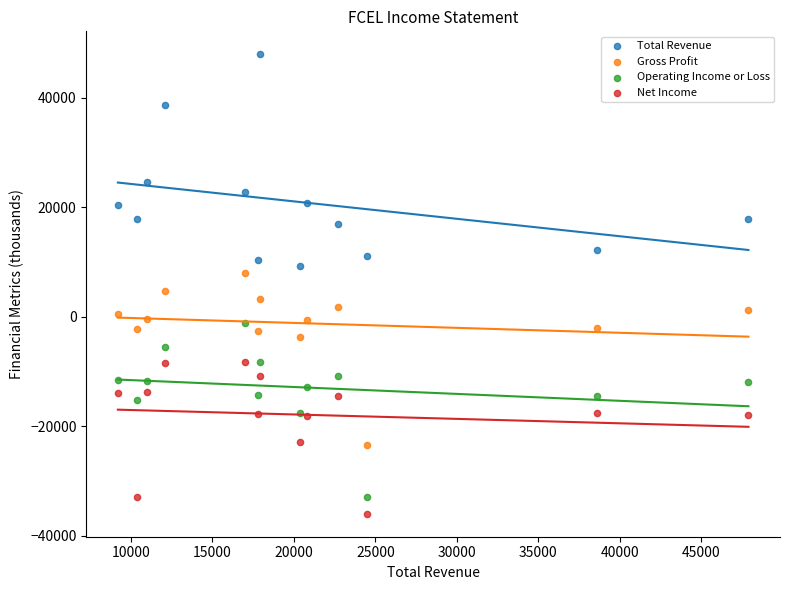

In the Total Revenue series, what Y value is closest to 28550?

24500